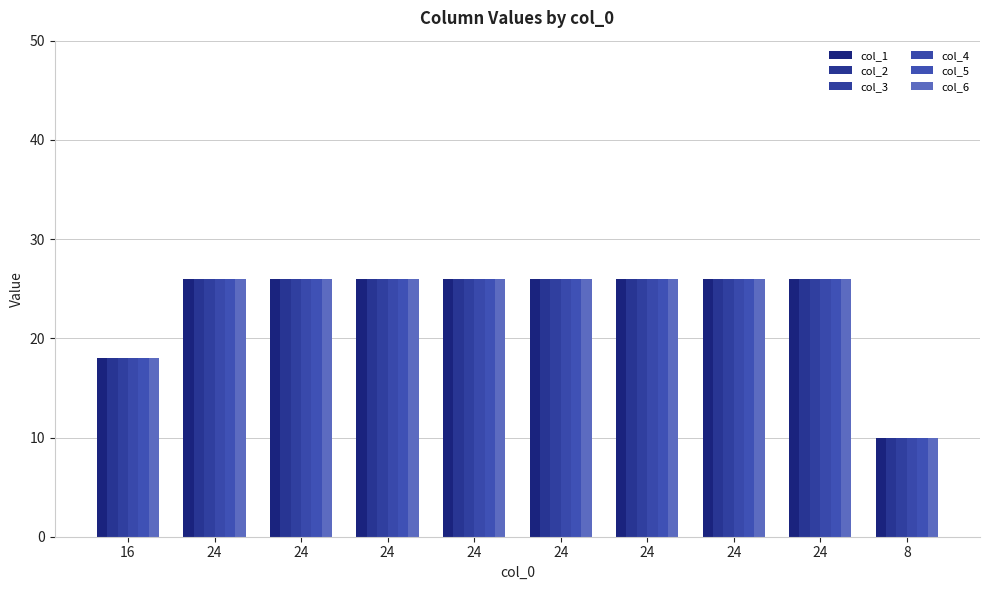

What is the sum of the col_6 values at 24 and 24?

52